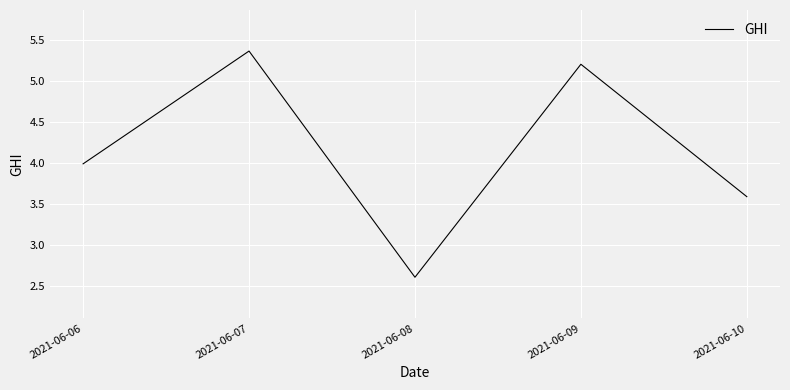

What is the approximate value at 2021-06-08?

2.6